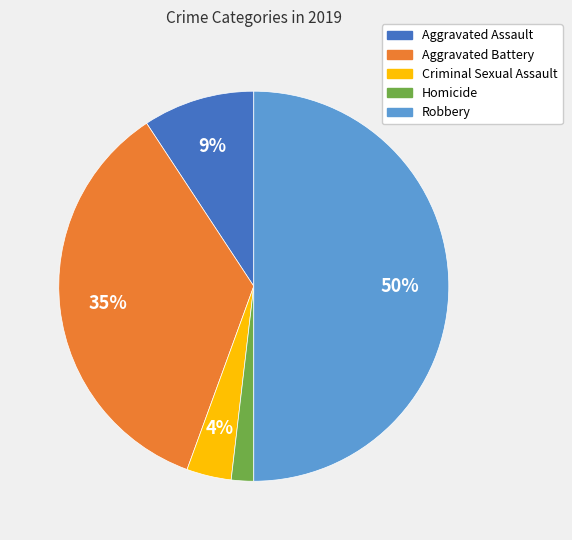

Rank the categories by value from highest to lowest.

Robbery, Aggravated Battery, Aggravated Assault, Criminal Sexual Assault, Homicide